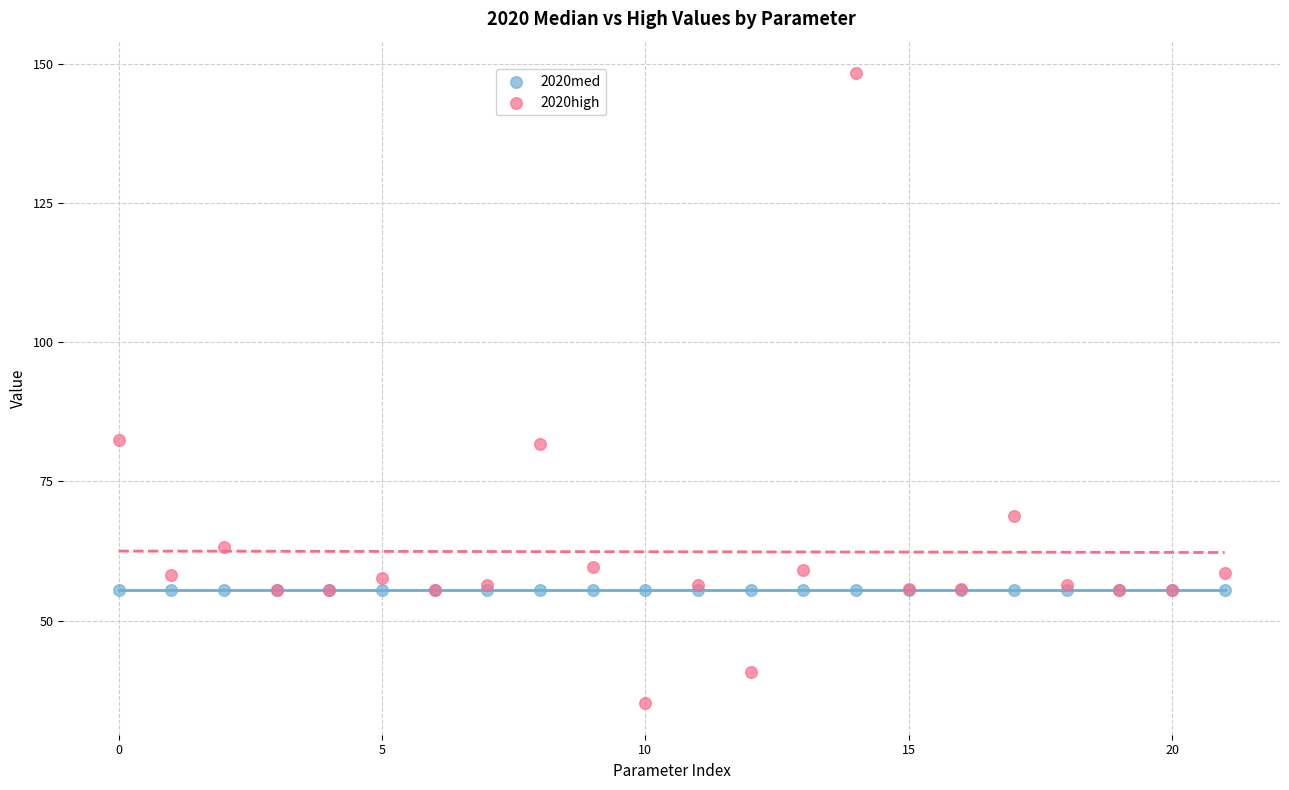

Which series contains the highest Y value?

2020high